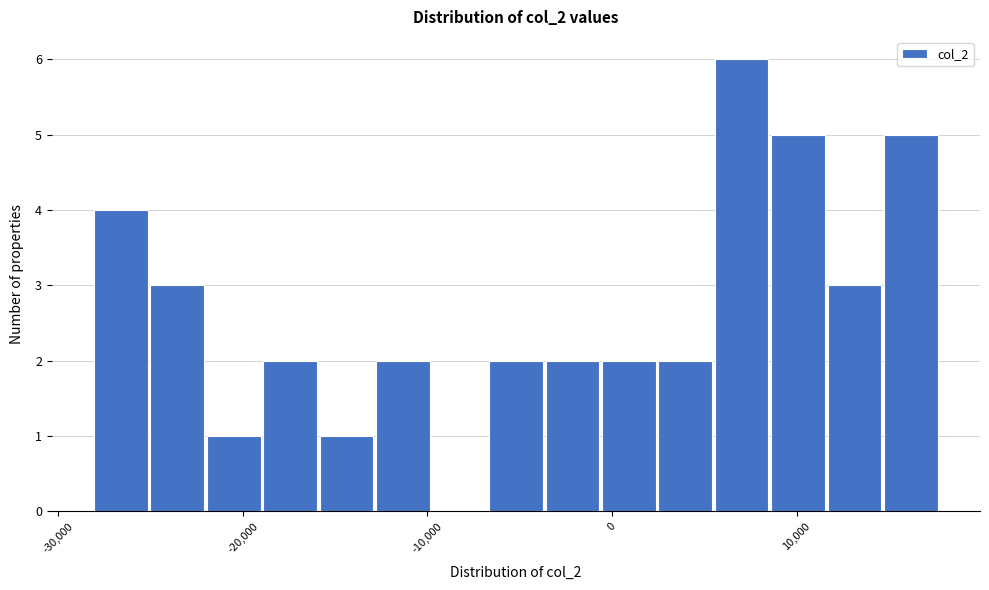

Read against the x-axis, roughly where is the centre of the tallest bar?

7000